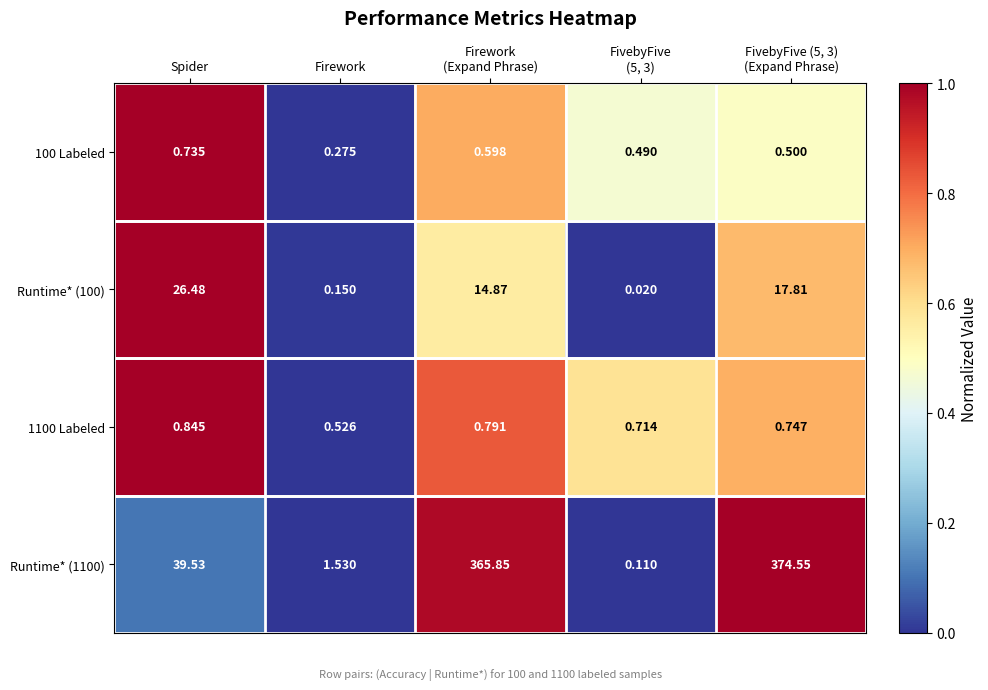

Between Firework
(Expand Phrase) and FivebyFive
(5, 3), which series saw the biggest shift?

Runtime* (1100)